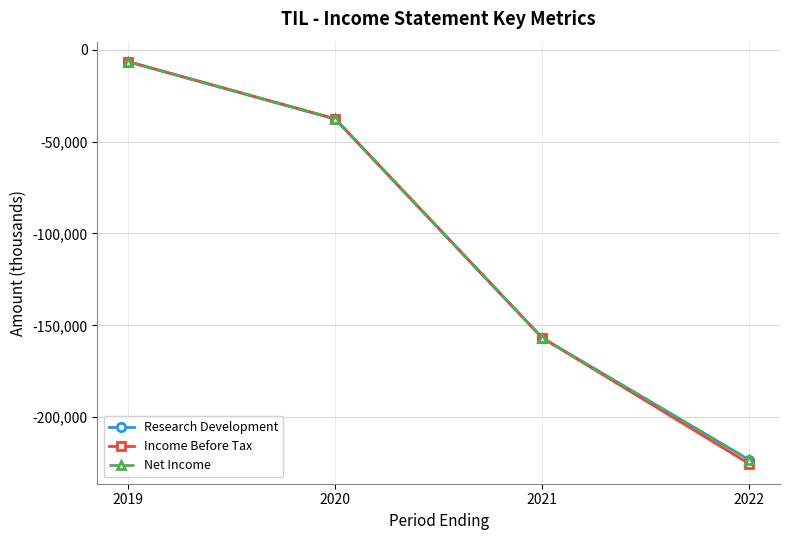

True or false: Income Before Tax and Research Development cross at least once.

False